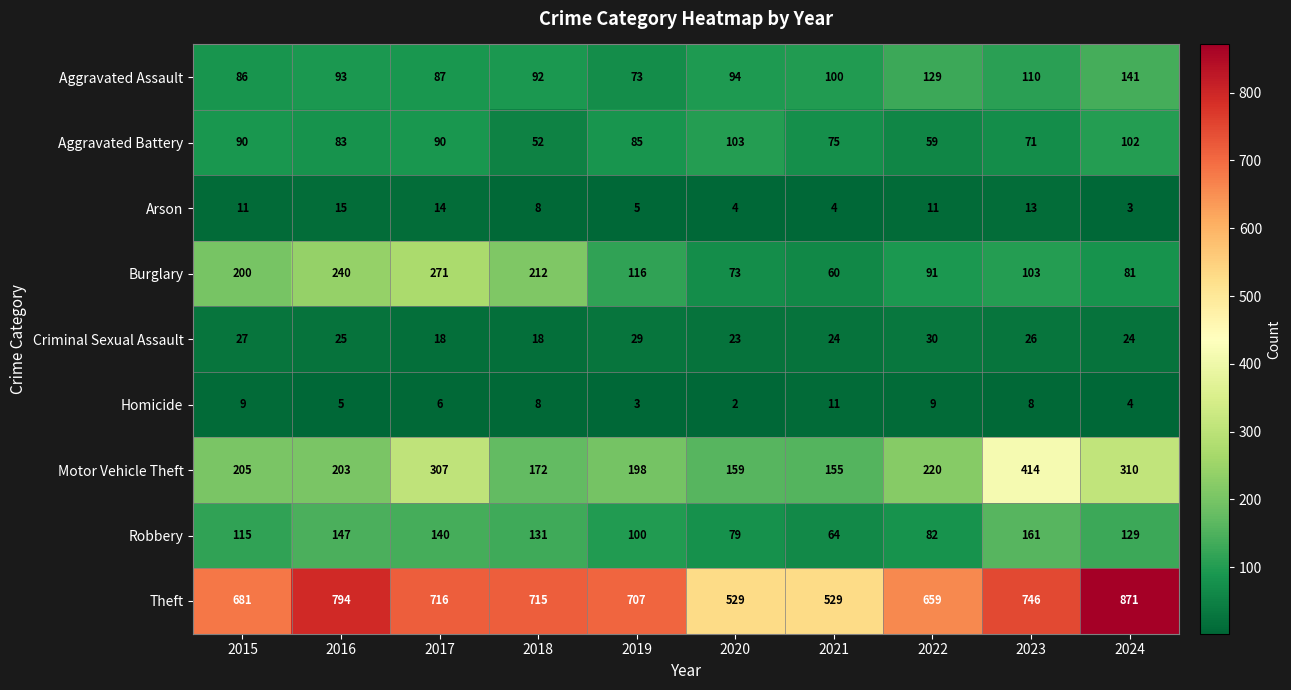

What value does the Theft series have at 2023?

746